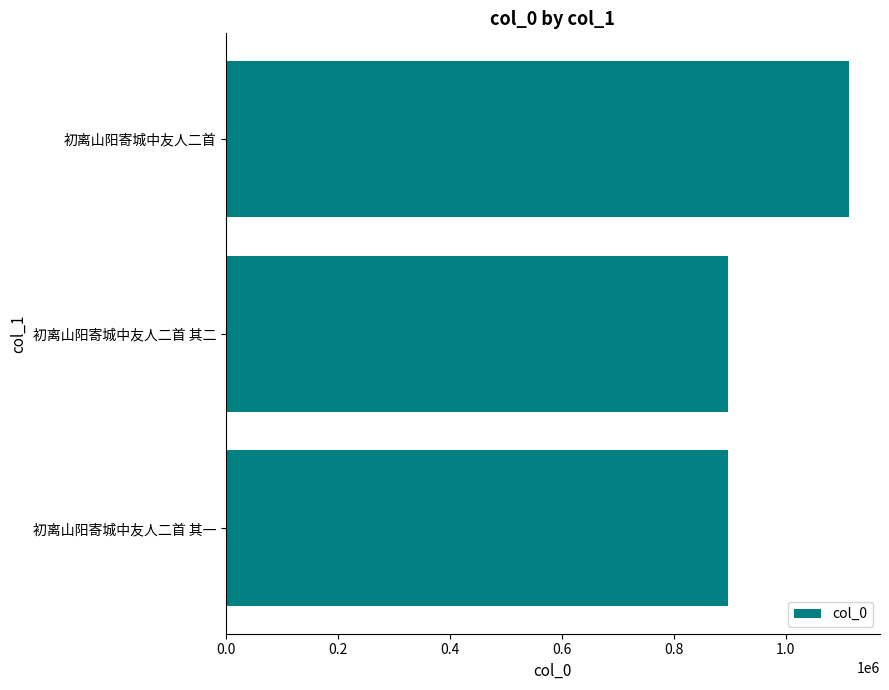

What is the approximate value at 初离山阳寄城中友人二首 其一?

896351